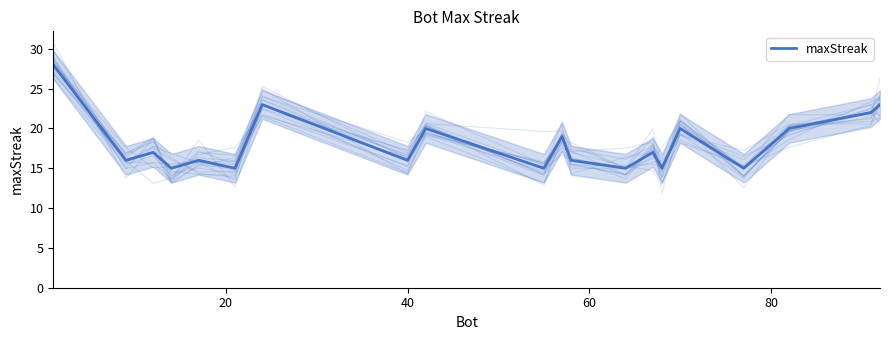

How many data points does each series have?

20